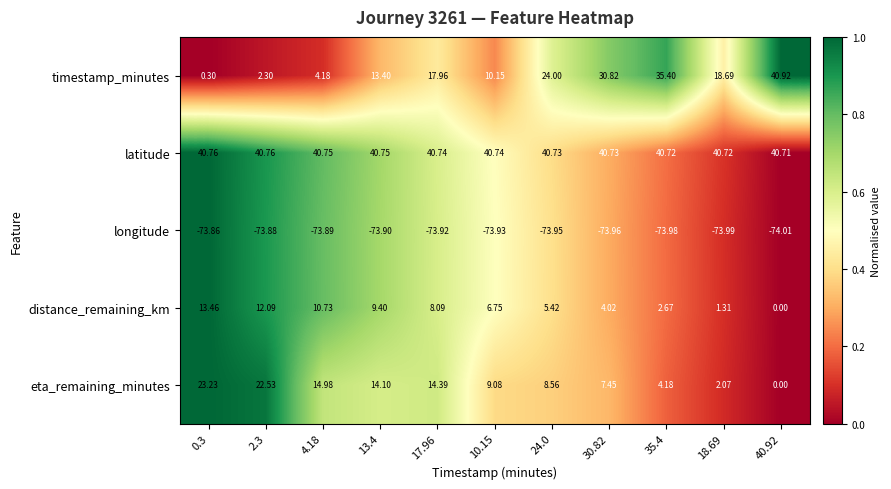

List the series in order of their peak value, highest first.

timestamp_minutes, latitude, eta_remaining_minutes, distance_remaining_km, longitude